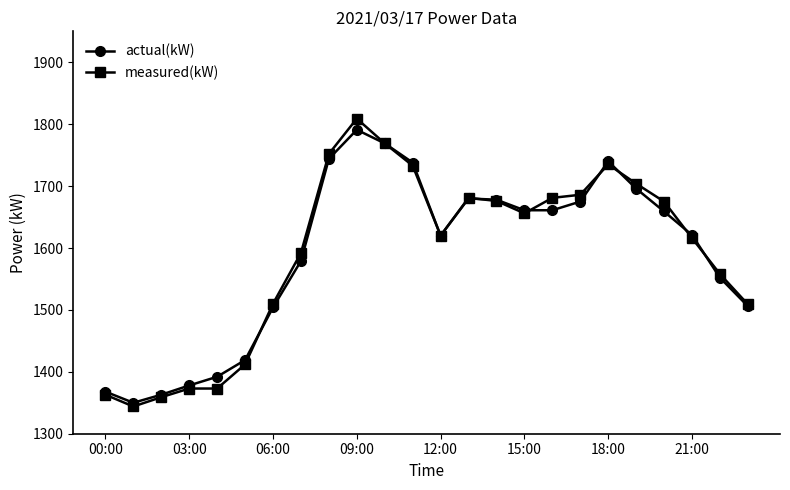

What is the value of the actual(kW) point at the 21st from the left?

1659